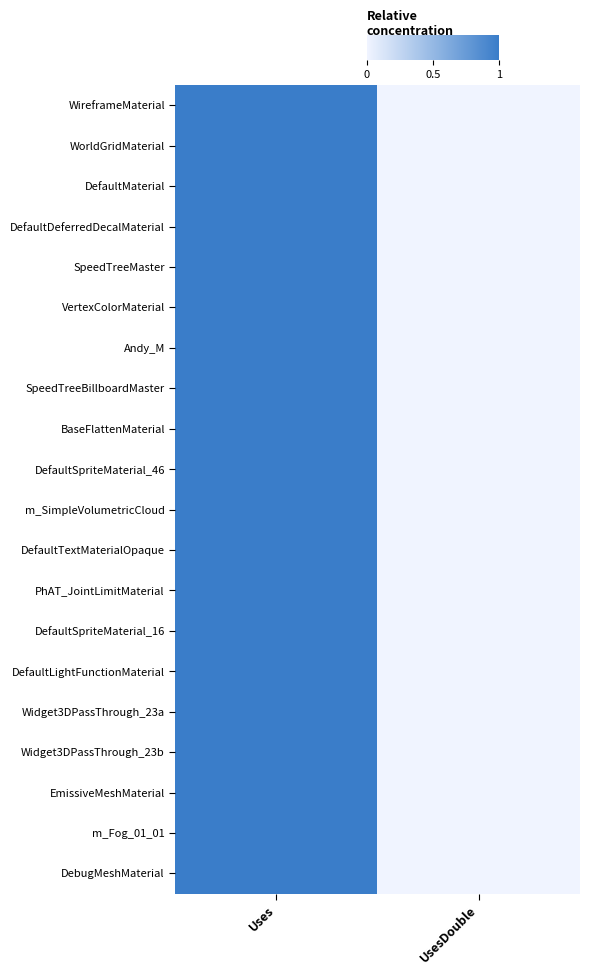

Rank the series at Uses from highest to lowest value.

WireframeMaterial, WorldGridMaterial, DefaultMaterial, DefaultDeferredDecalMaterial, SpeedTreeMaster, VertexColorMaterial, Andy_M, SpeedTreeBillboardMaster, BaseFlattenMaterial, DefaultSpriteMaterial_46, m_SimpleVolumetricCloud, DefaultTextMaterialOpaque, PhAT_JointLimitMaterial, DefaultSpriteMaterial_16, DefaultLightFunctionMaterial, Widget3DPassThrough_23a, Widget3DPassThrough_23b, EmissiveMeshMaterial, m_Fog_01_01, DebugMeshMaterial